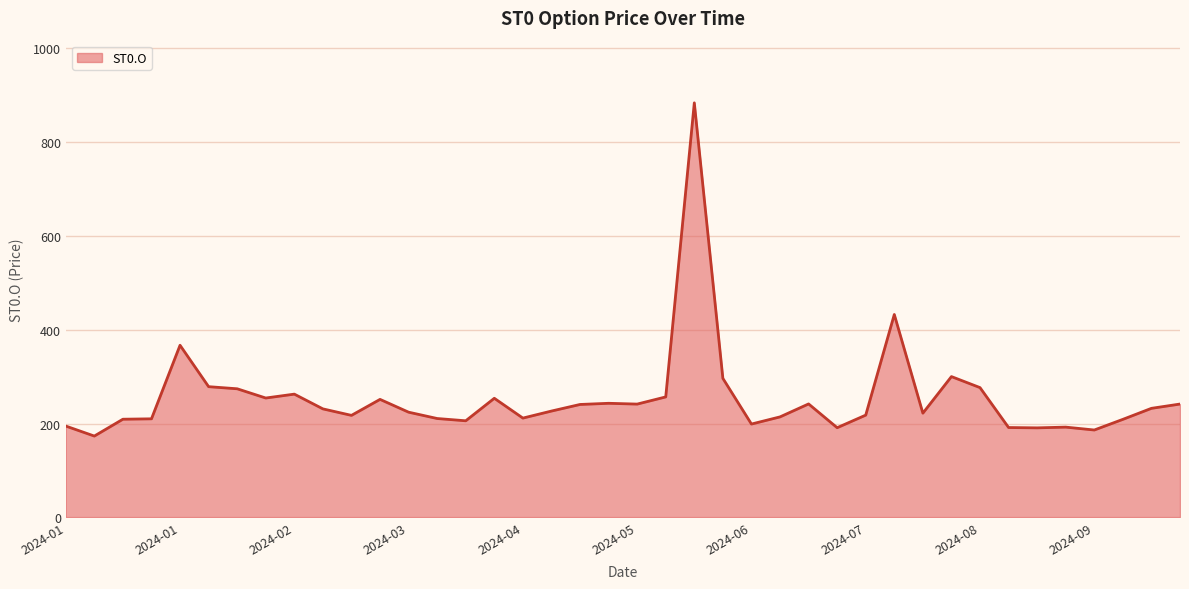

What is the greatest value displayed?

883.8